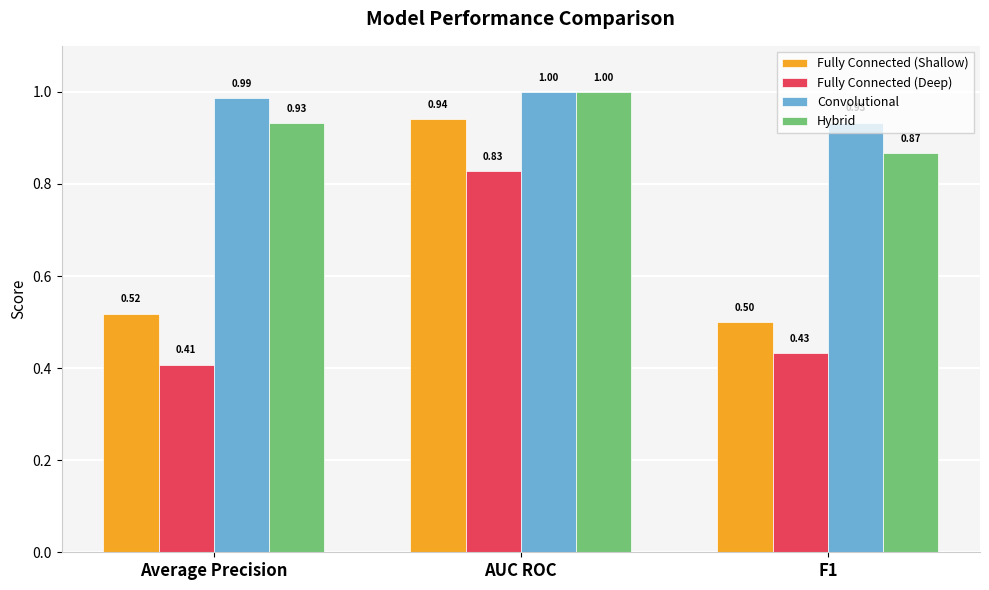

What is the label of the 1st bar from the right?

F1